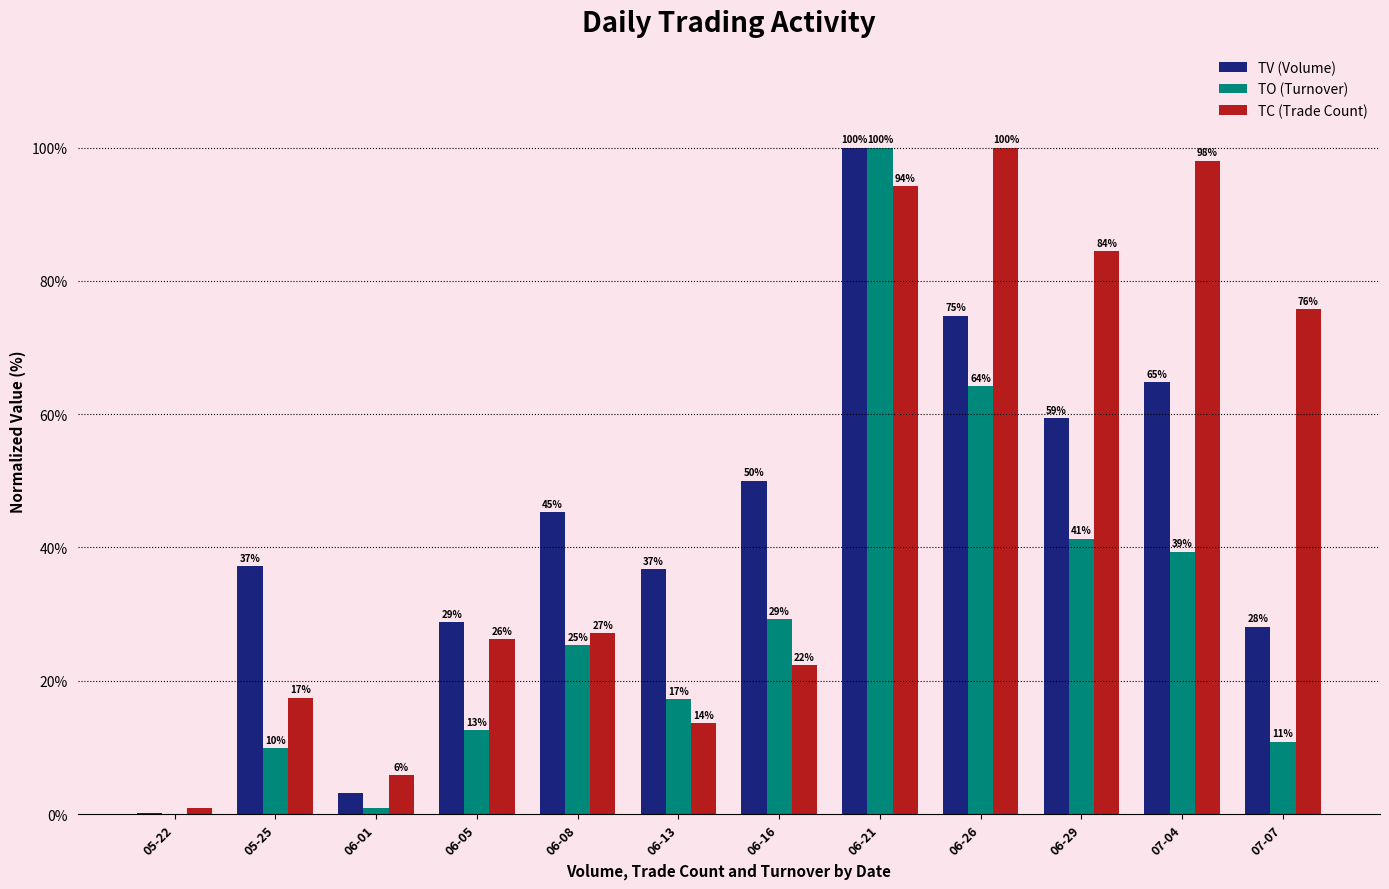

Reading left to right, extract all data points from this chart.

TV (Volume): 0.1	37.2	3.1	28.8	45.3	36.7	50.0	100.0	74.8	59.4	64.9	28.1
TO (Turnover): 0.0	9.9	0.8	12.6	25.3	17.2	29.2	100.0	64.2	41.3	39.4	10.9
TC (Trade Count): 1.0	17.5	5.8	26.2	27.2	13.6	22.3	94.2	100.0	84.5	98.1	75.7